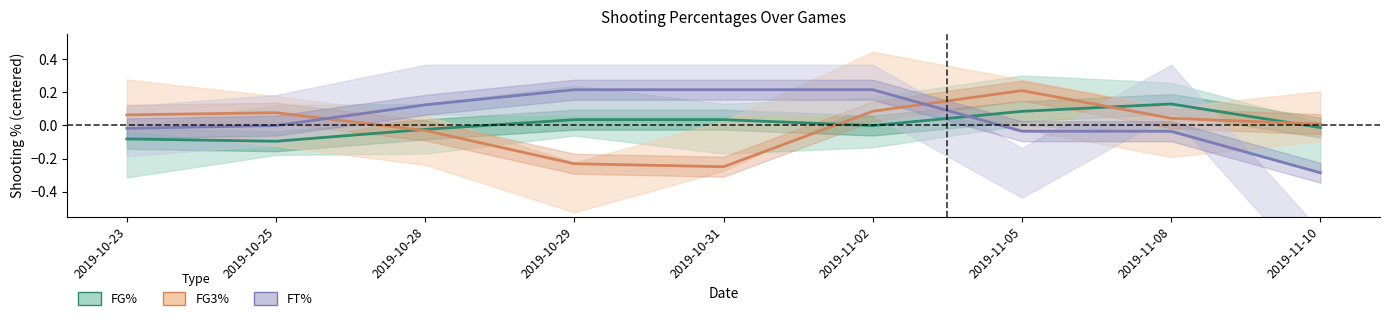

What is the sum of all FG% values?

0.1